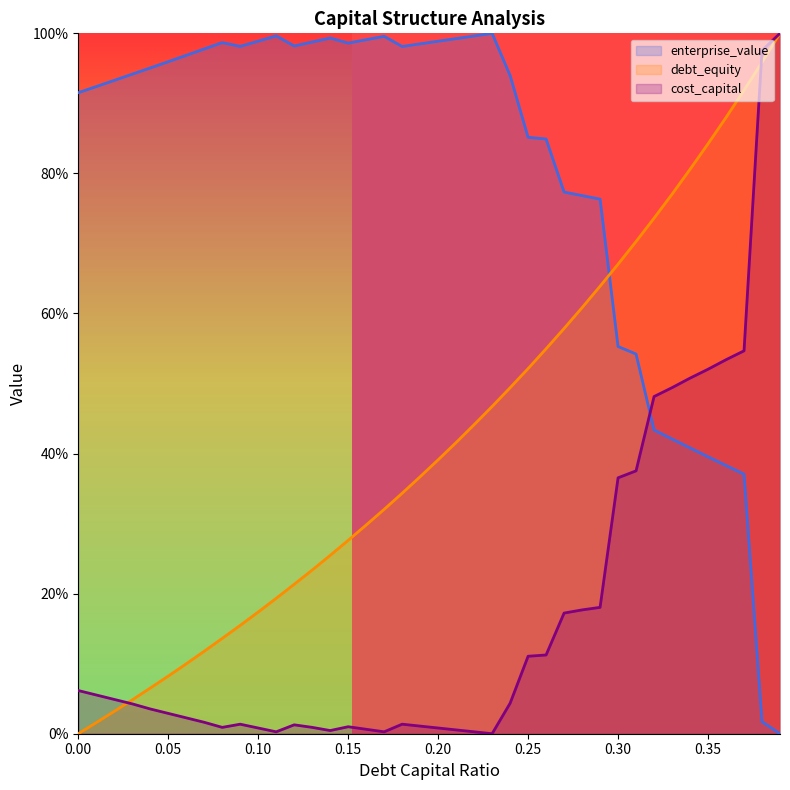

What is the approximate value of debt_capital at 0.1?

0.2